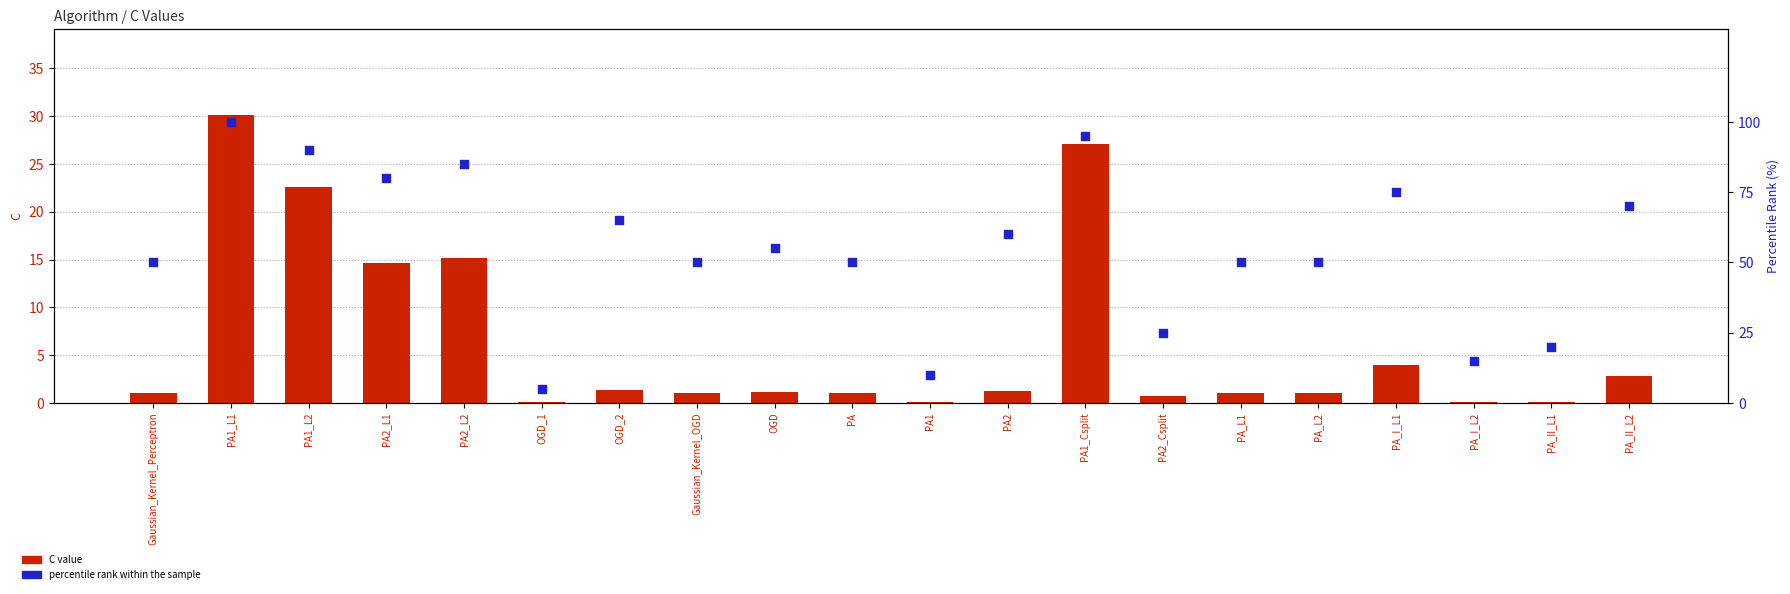

What is the total value across all series at PA_L2?

51.0